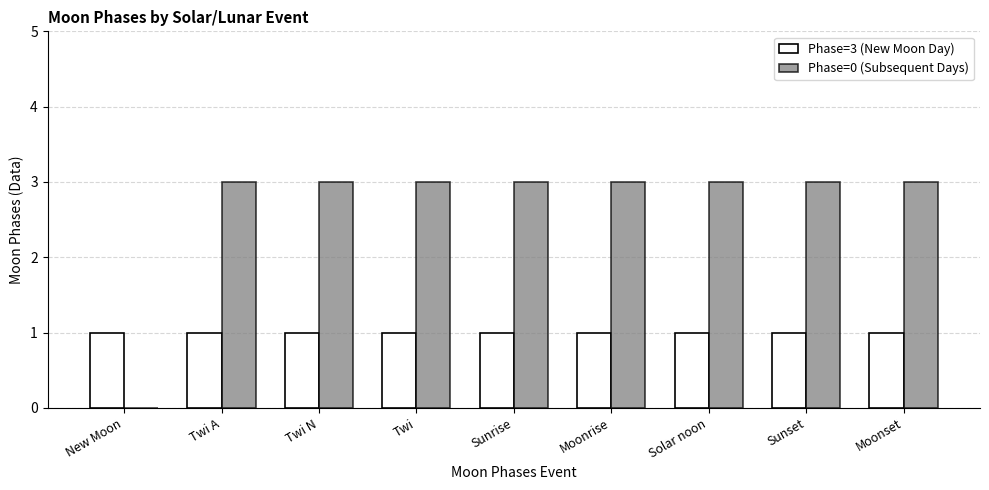

Which series has the widest spread of values?

Phase=0 (Subsequent Days)